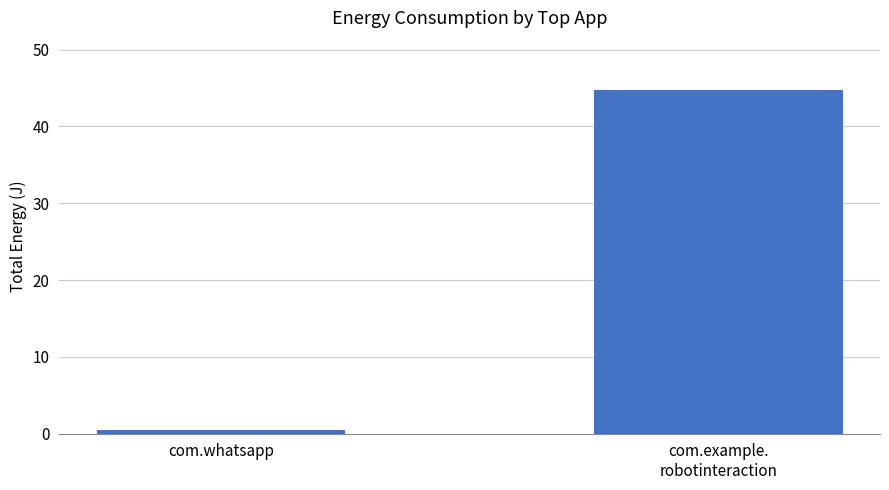

List the labels in order of value, smallest first.

com.whatsapp, com.example.
robotinteraction